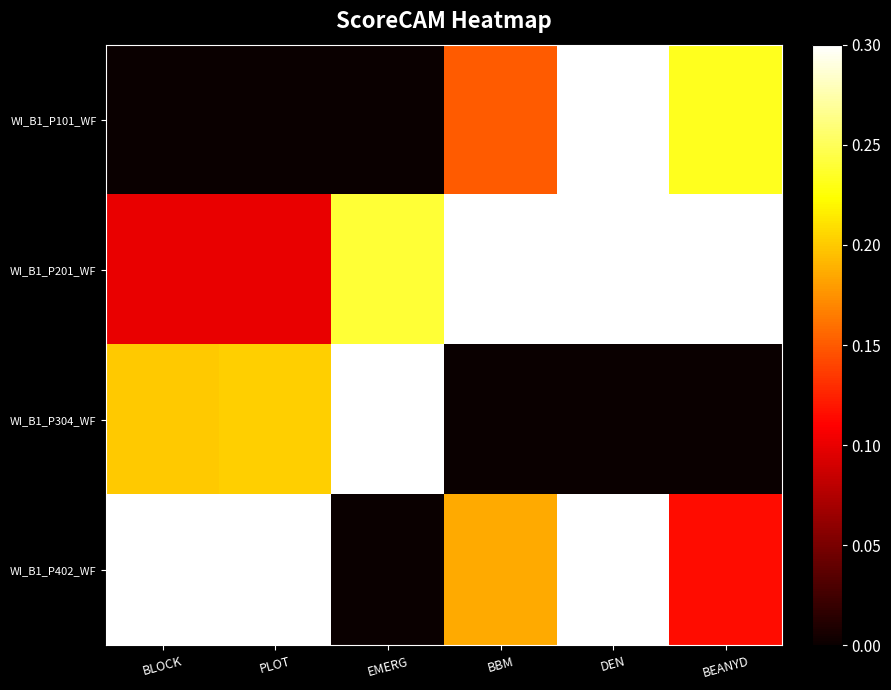

At how many categories does at least one series exceed 0?

6